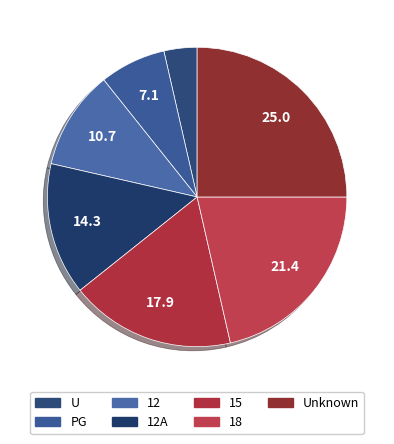

How many slices are in this pie chart?

7